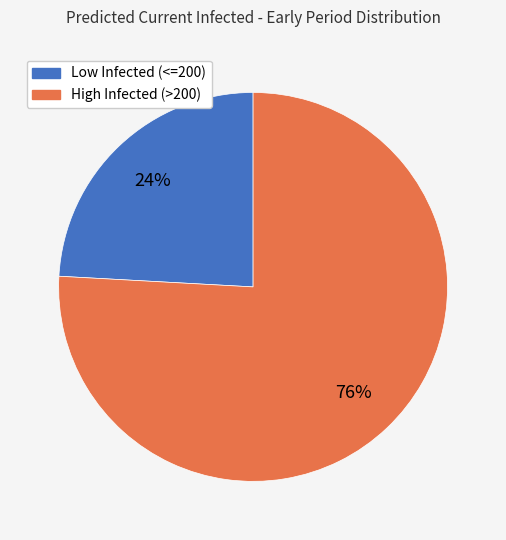

Is there a majority slice in this chart?

Yes